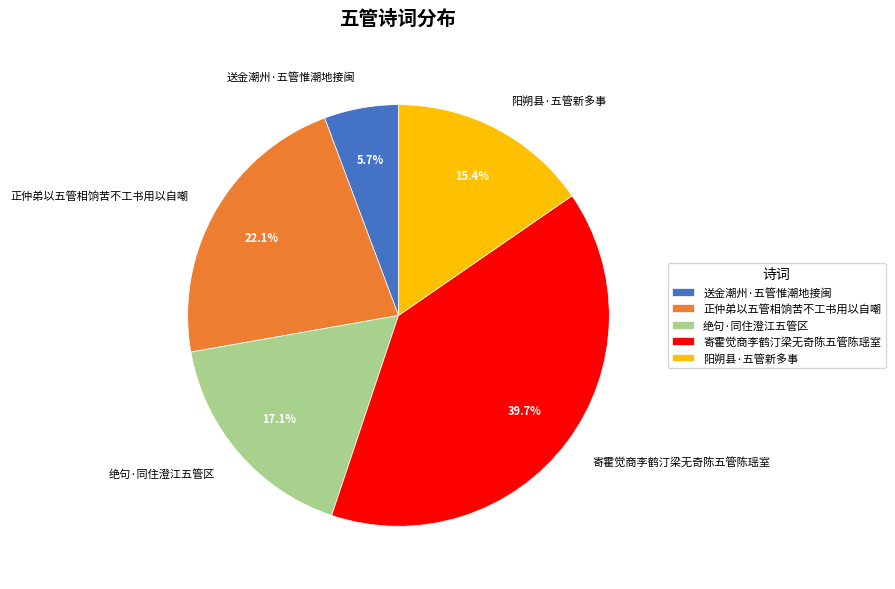

What percentage is the 正仲弟以五管相饷苦不工书用以自嘲 slice, to the nearest percent?

22%